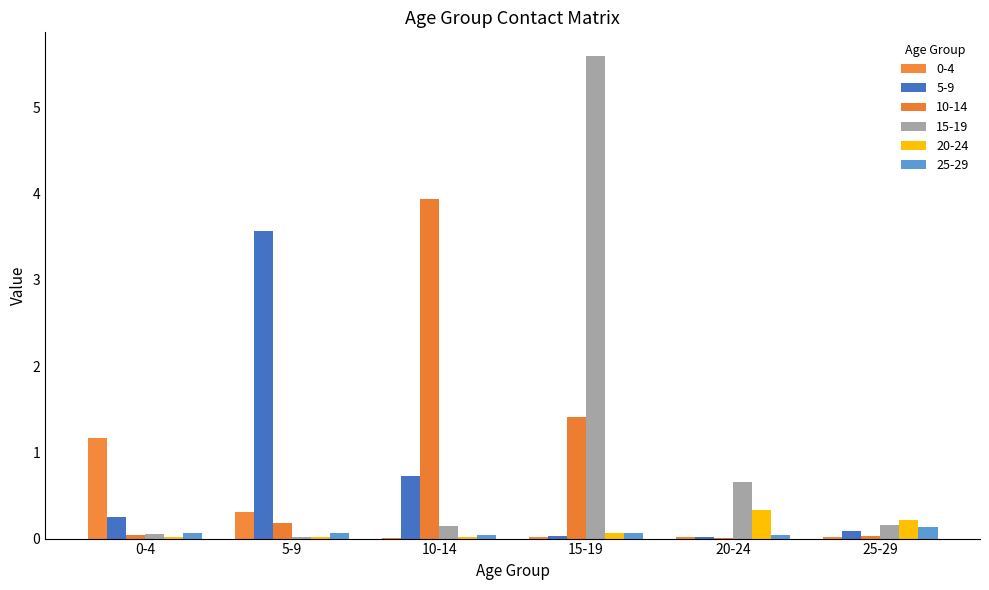

At which label is 20-24 closest to 0?

10-14